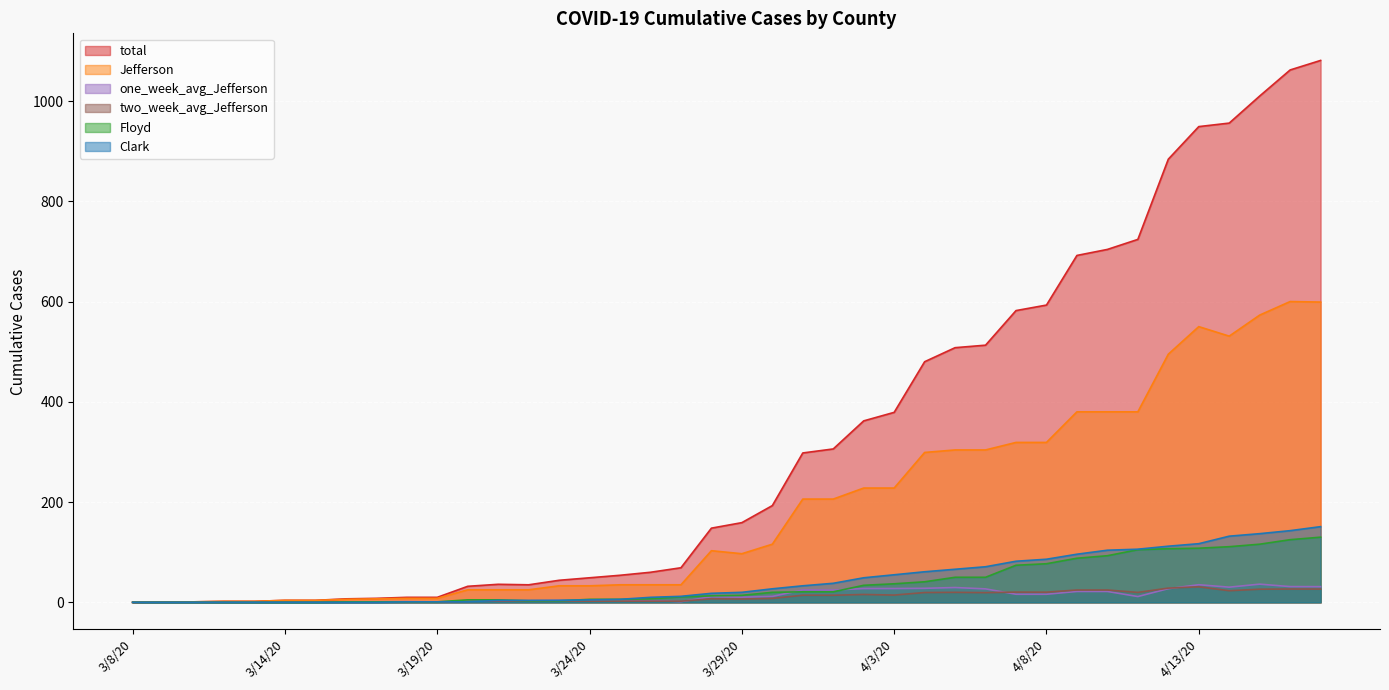

How many values in the Floyd series exceed 14?

19